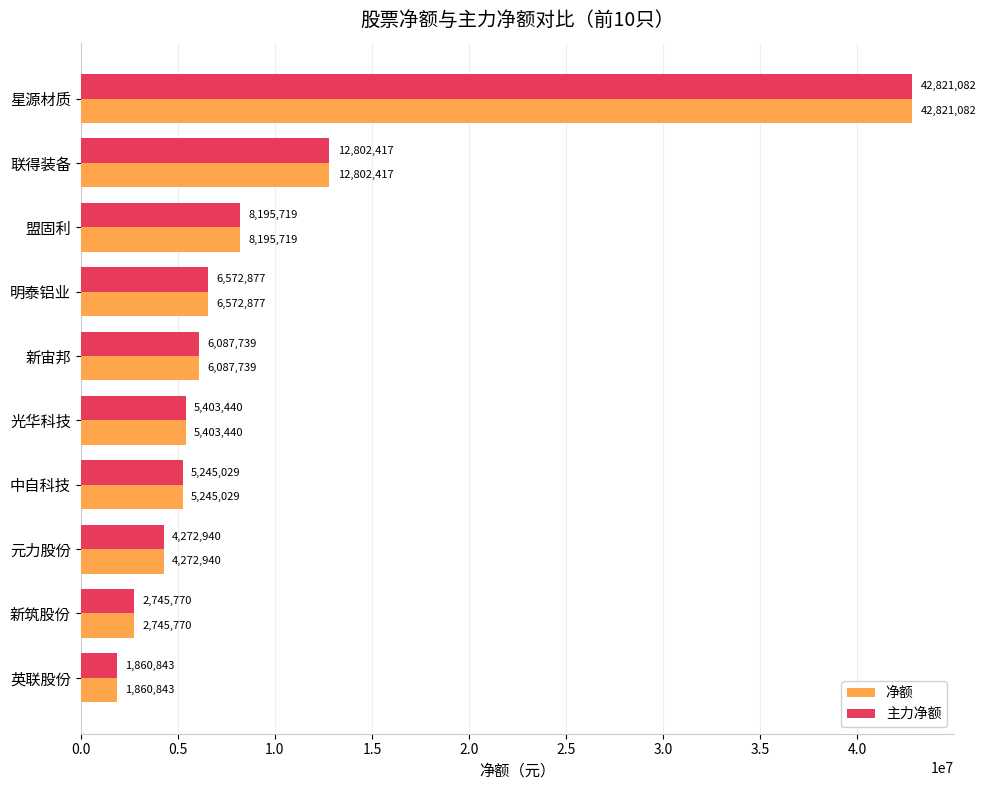

What is the highest value of the 主力净额 series?

42821082